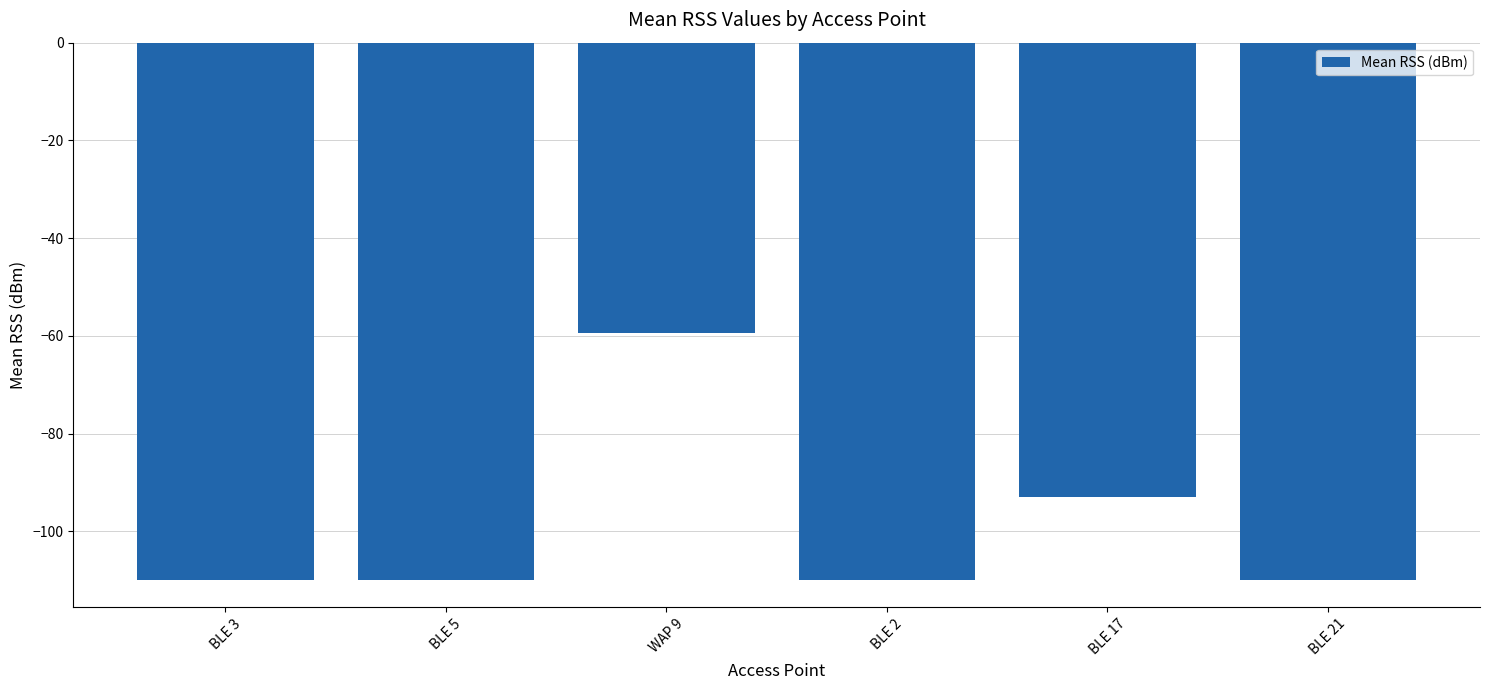

What position from the right is BLE 2?

3